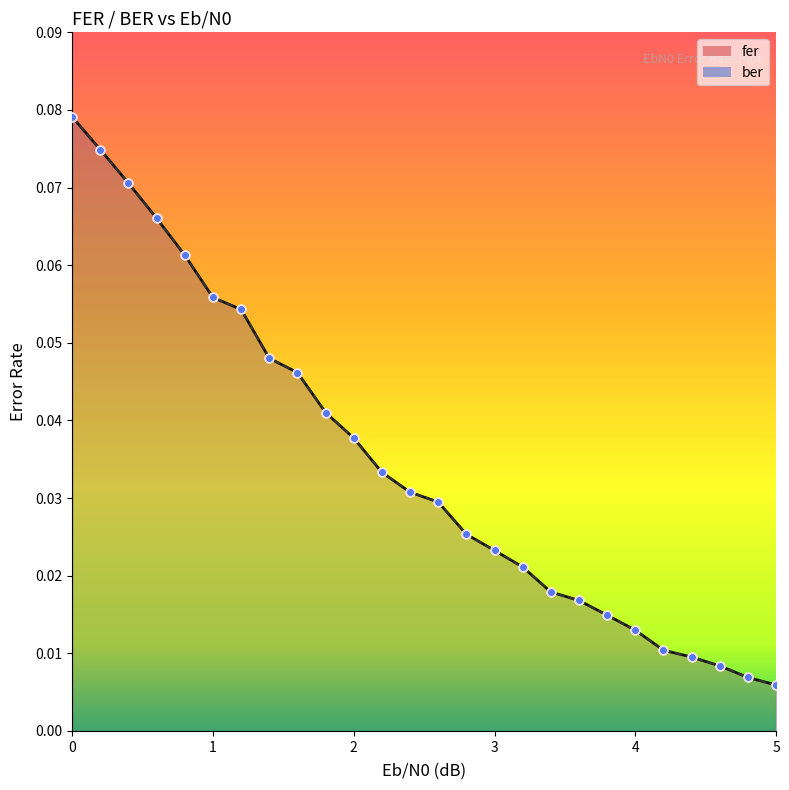

Which series has the widest spread of Y values?

fer